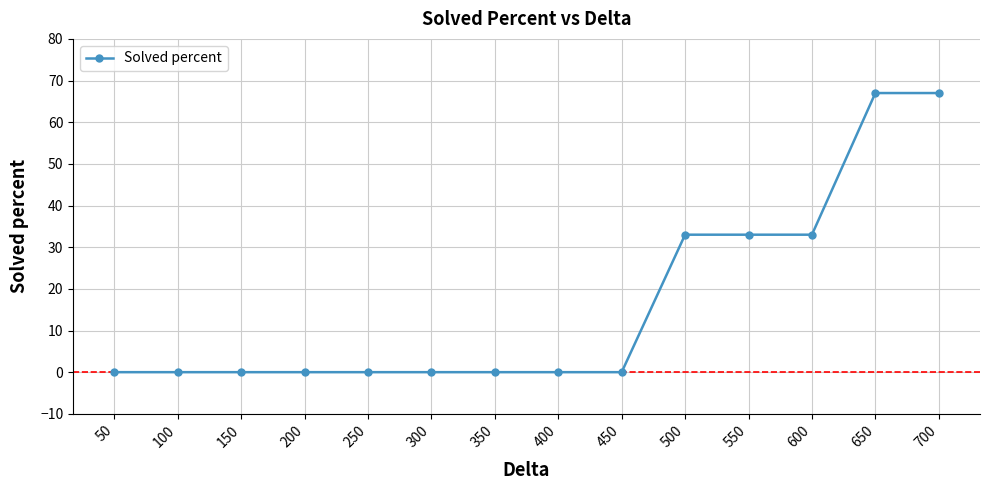

What is the value of the 14th point from the left?

67